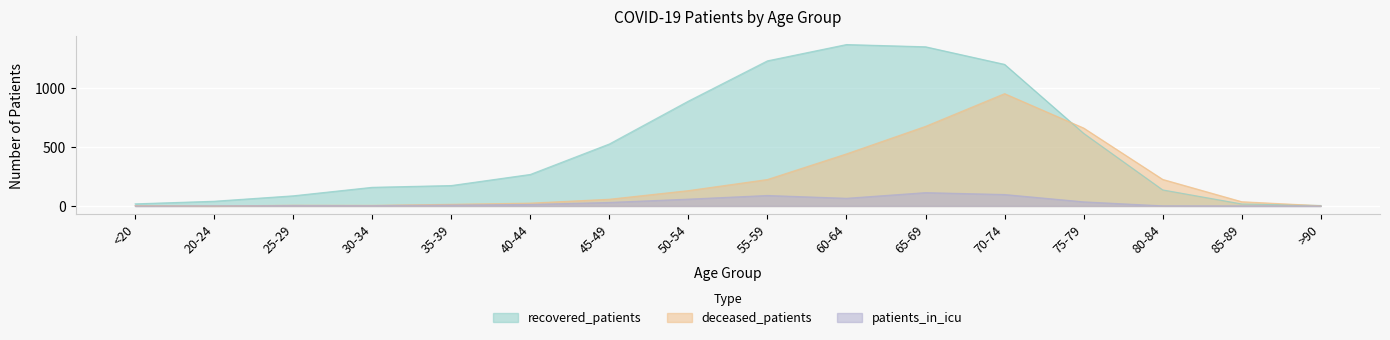

True or false: patients_in_icu and deceased_patients cross at least once.

True